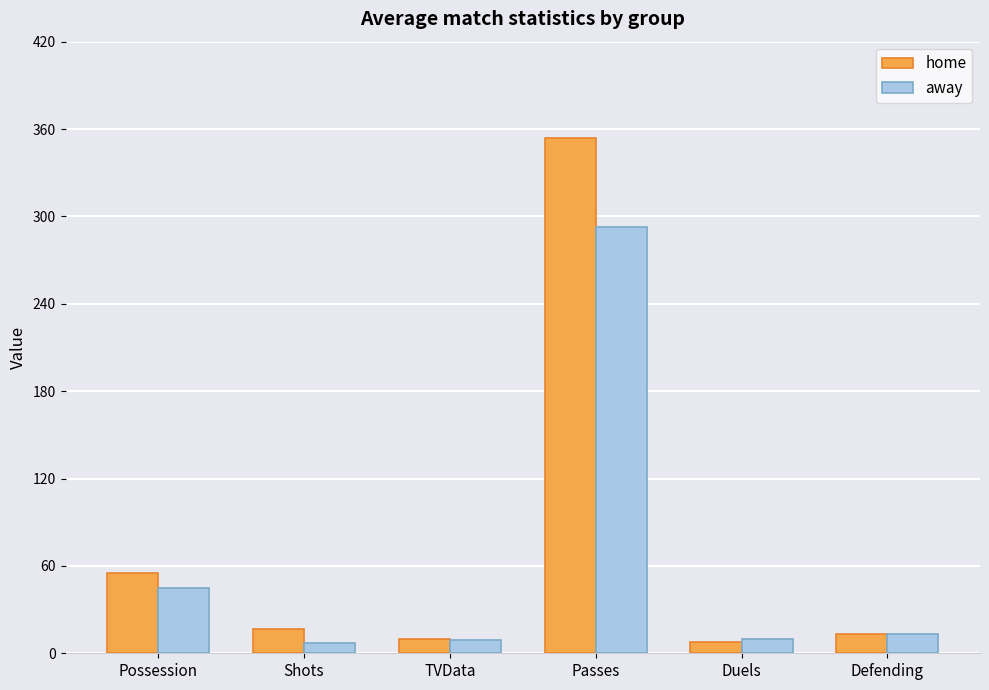

The home series shows 8 at Duels. True or false?

True